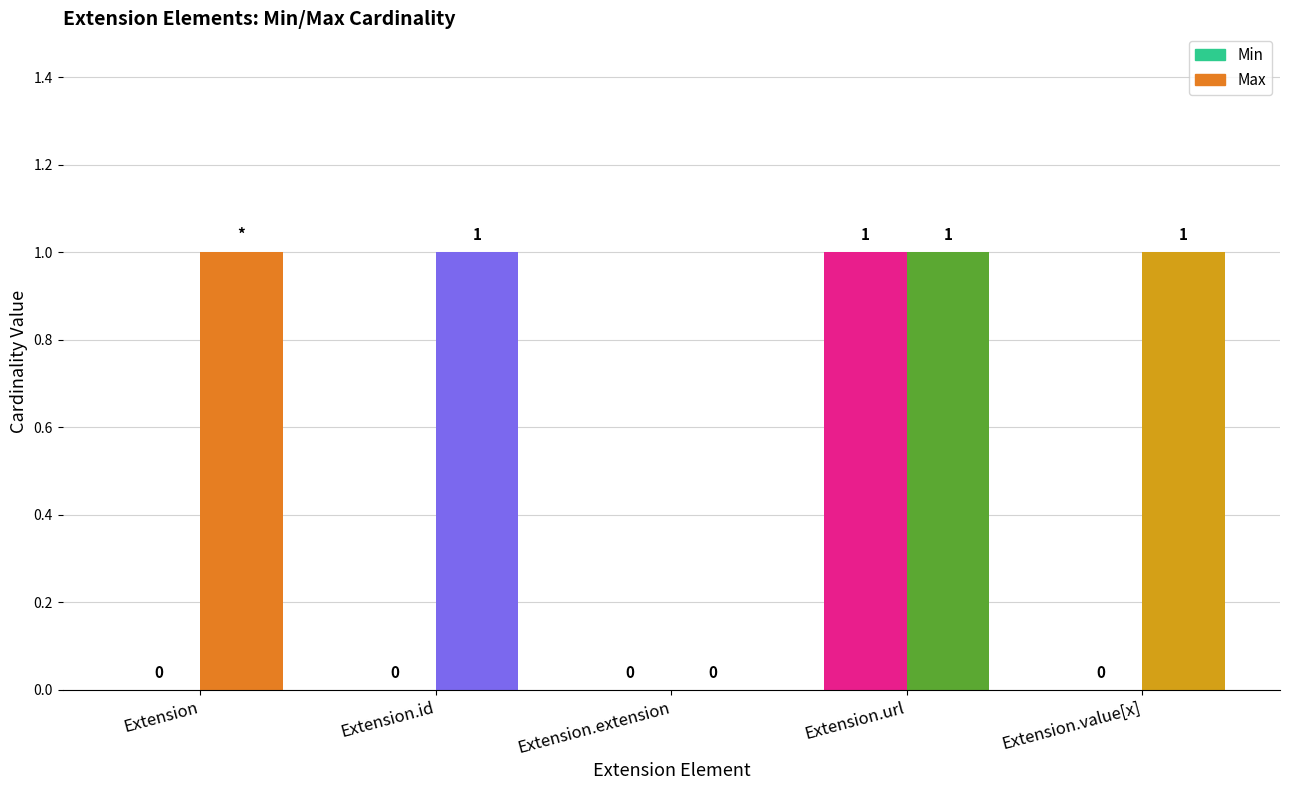

How many series are shown in this chart?

2